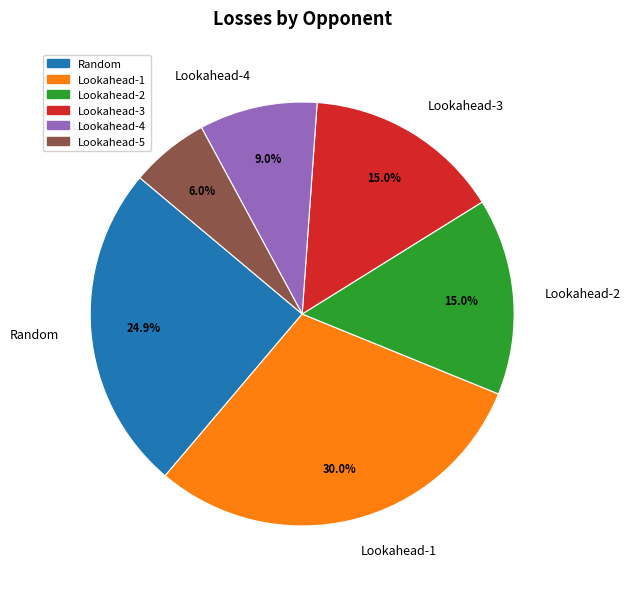

Is there any slice that represents more than half of the pie?

No